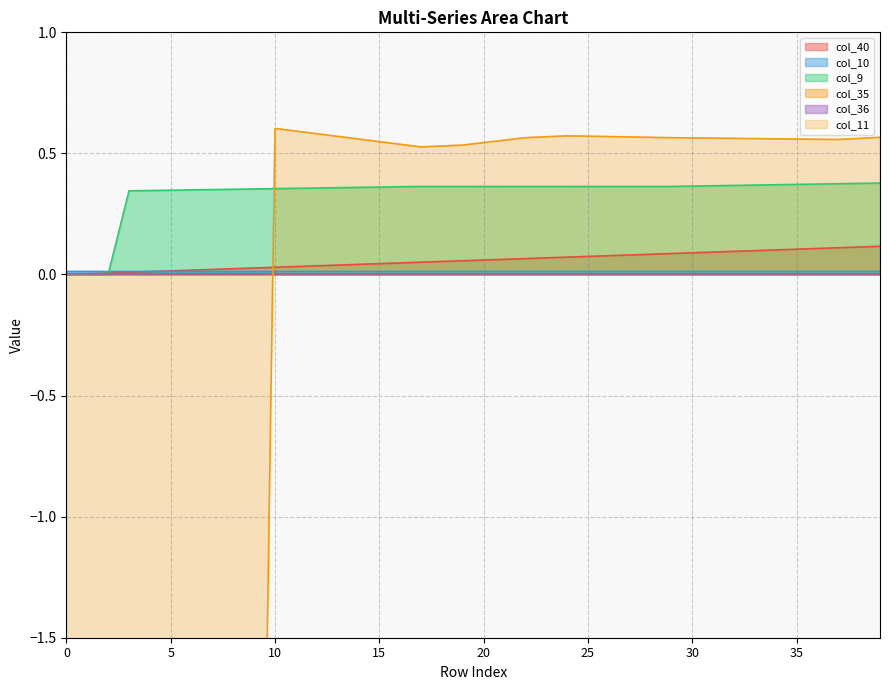

Read the col_40 value at 28.

0.1